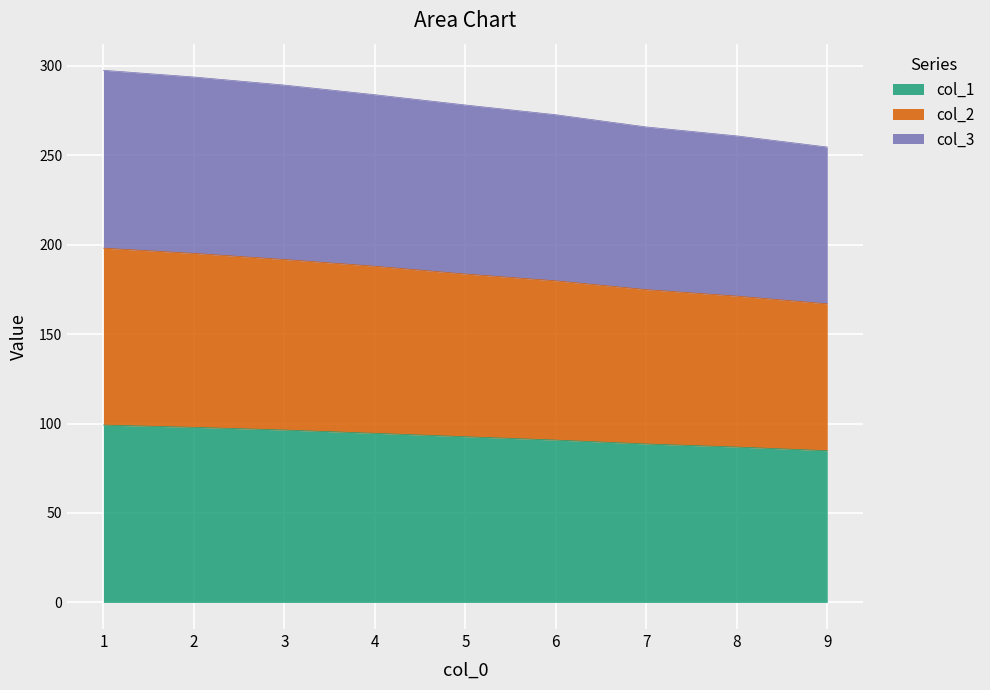

Reading right to left, what are all the values shown in this chart?

col_1: 84.8	86.9	88.6	90.8	92.7	94.6	96.4	97.9	99.2
col_2: 167.0	171.3	174.9	179.8	183.6	188.0	191.7	195.2	198.1
col_3: 254.6	260.9	265.9	272.7	278.1	283.9	289.3	293.8	297.5